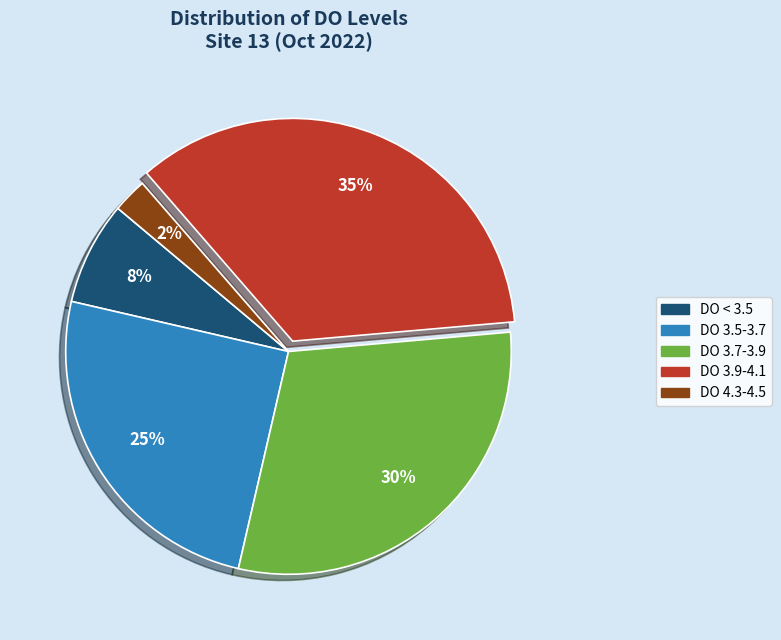

To the nearest percent, what is the average slice percentage?

20%